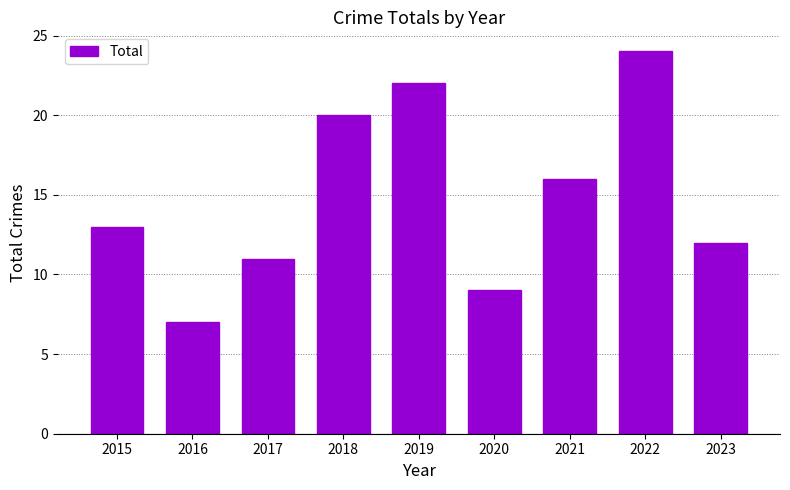

Is it true that the value at 2022 is 24?

True